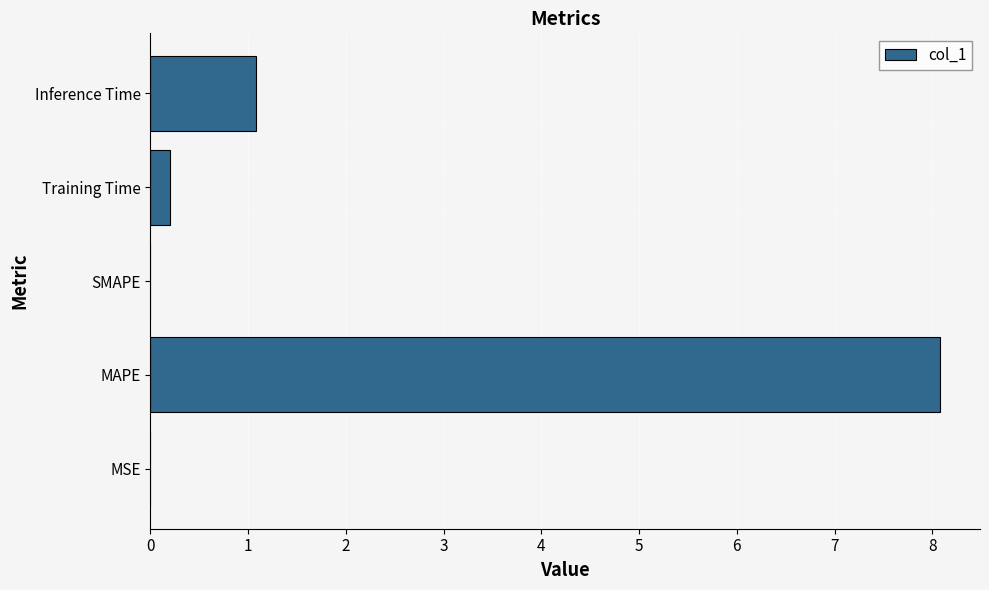

The value at MSE is 0.0. True or false?

True